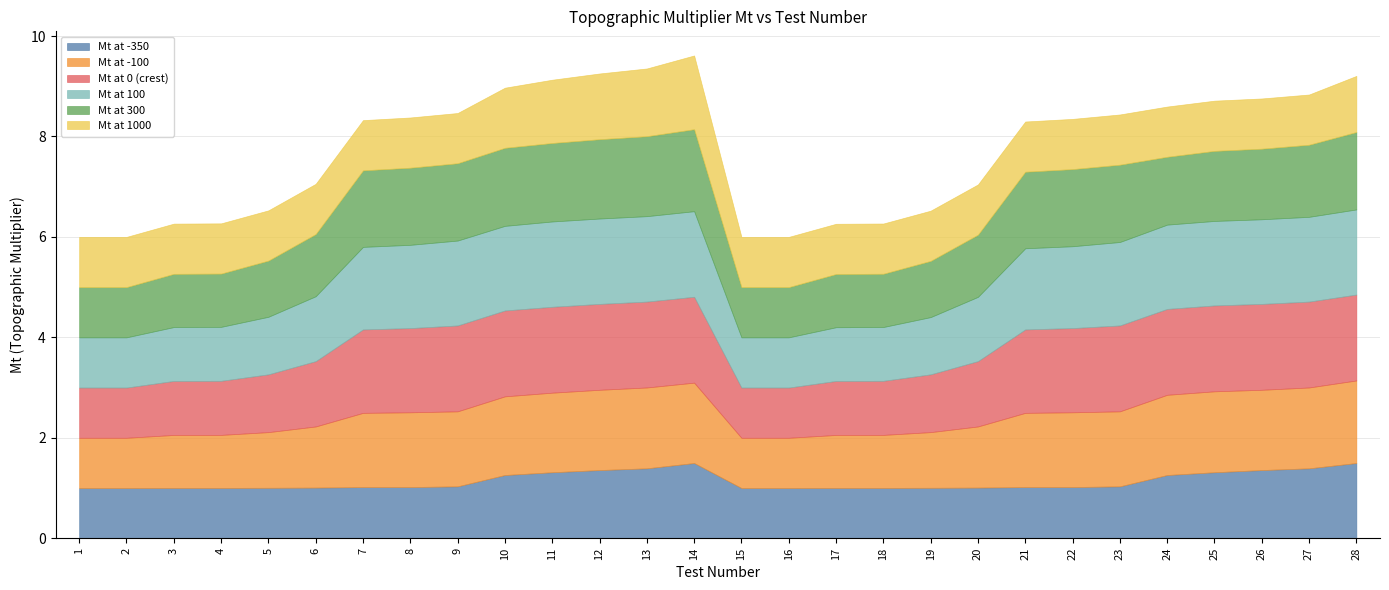

What is the difference between the maximum and minimum values in the Mt at -350 series?

0.5